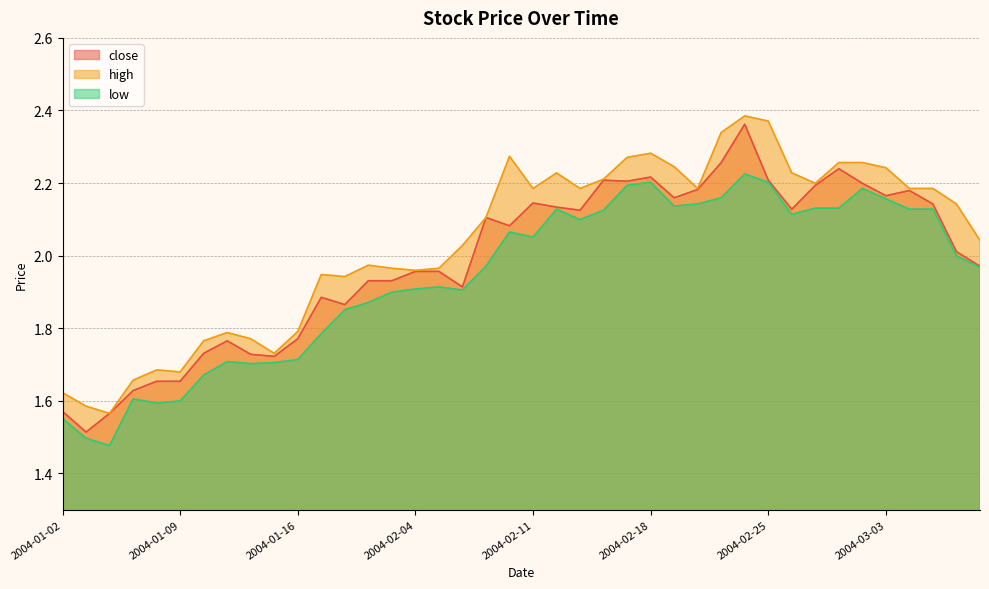

Read the close value at 2004-02-02.

1.9